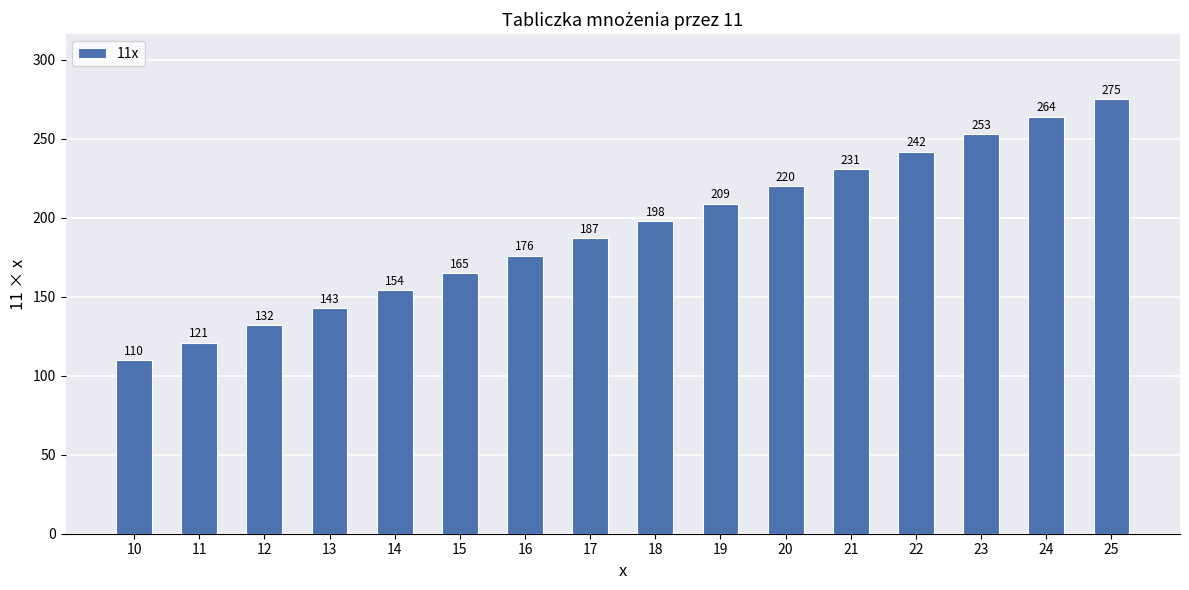

Does the chart contain stacked bars?

No